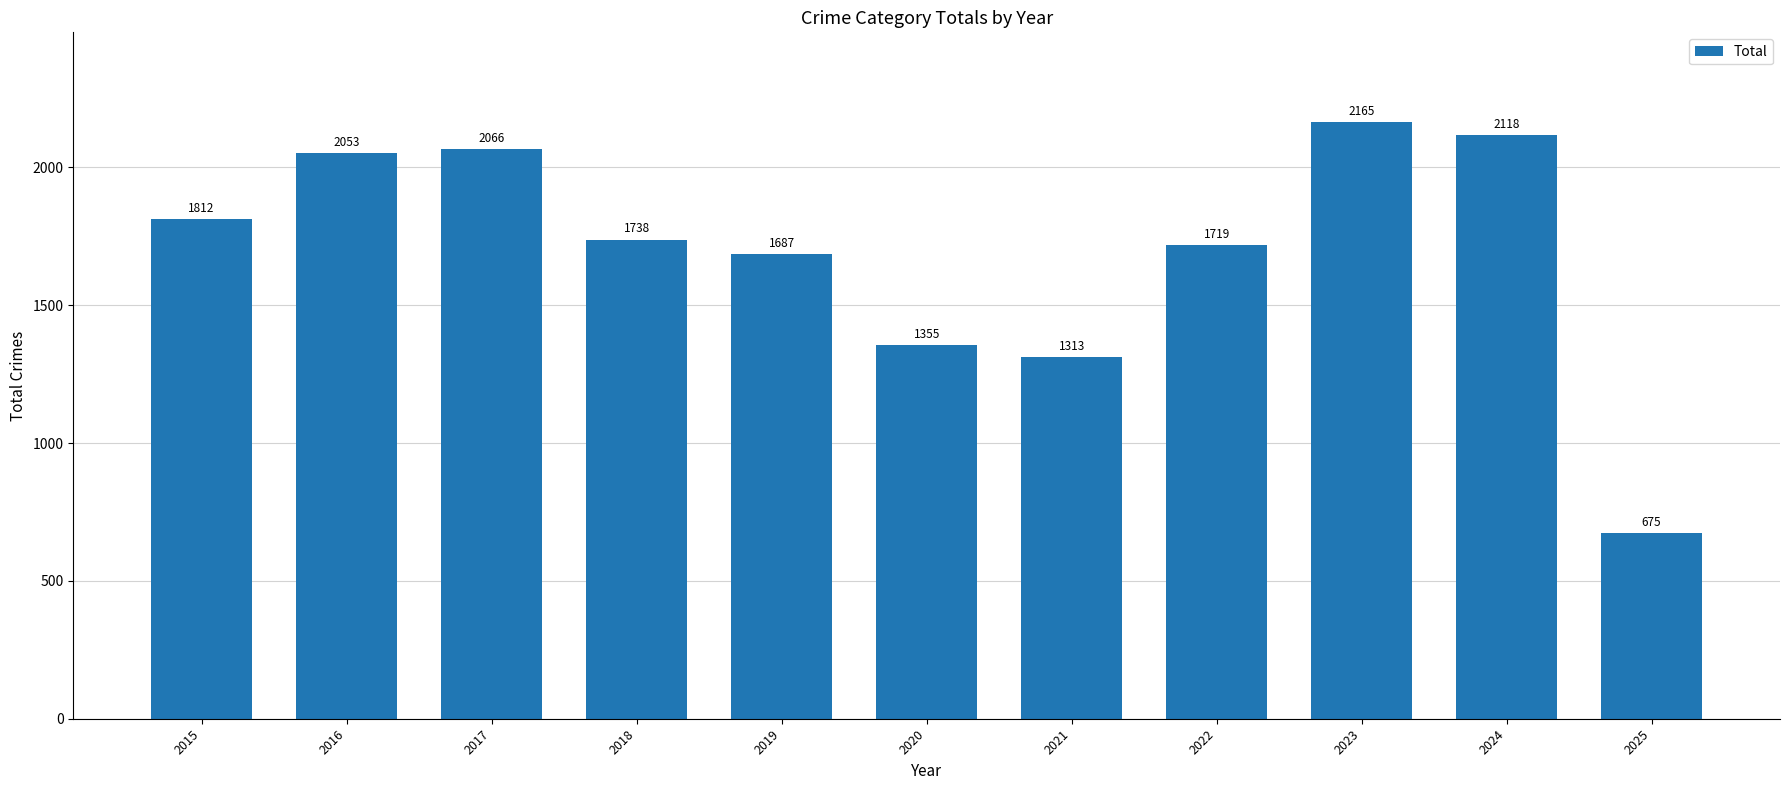

What is the ratio of the value at 2021 to the value at 2025?

1.9